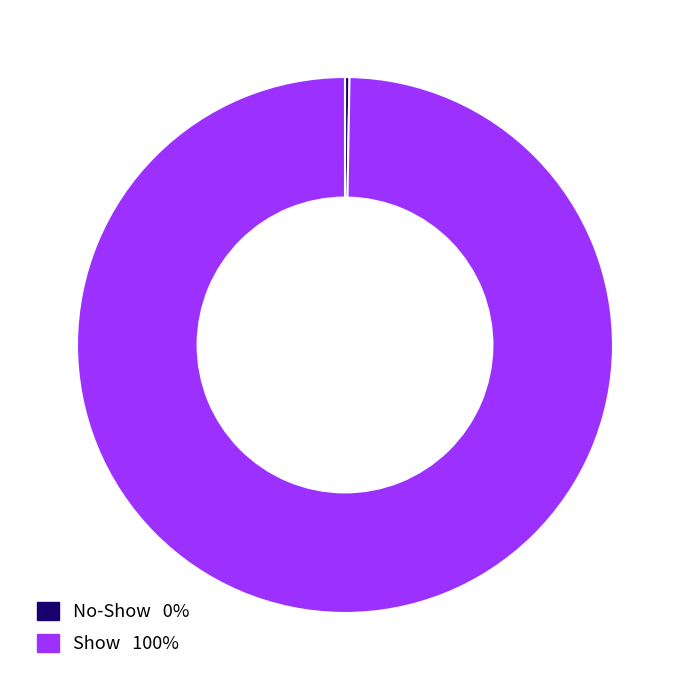

Does any single category account for the majority?

Yes